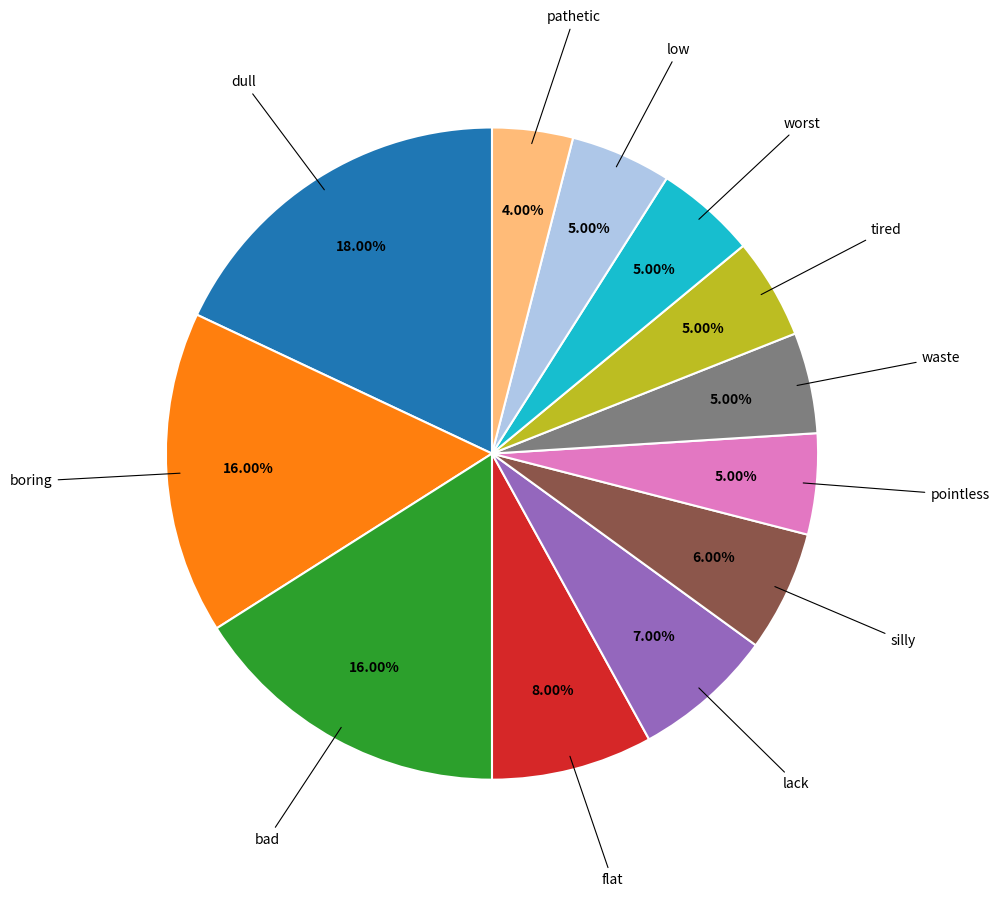

Is there any slice that represents more than half of the pie?

No